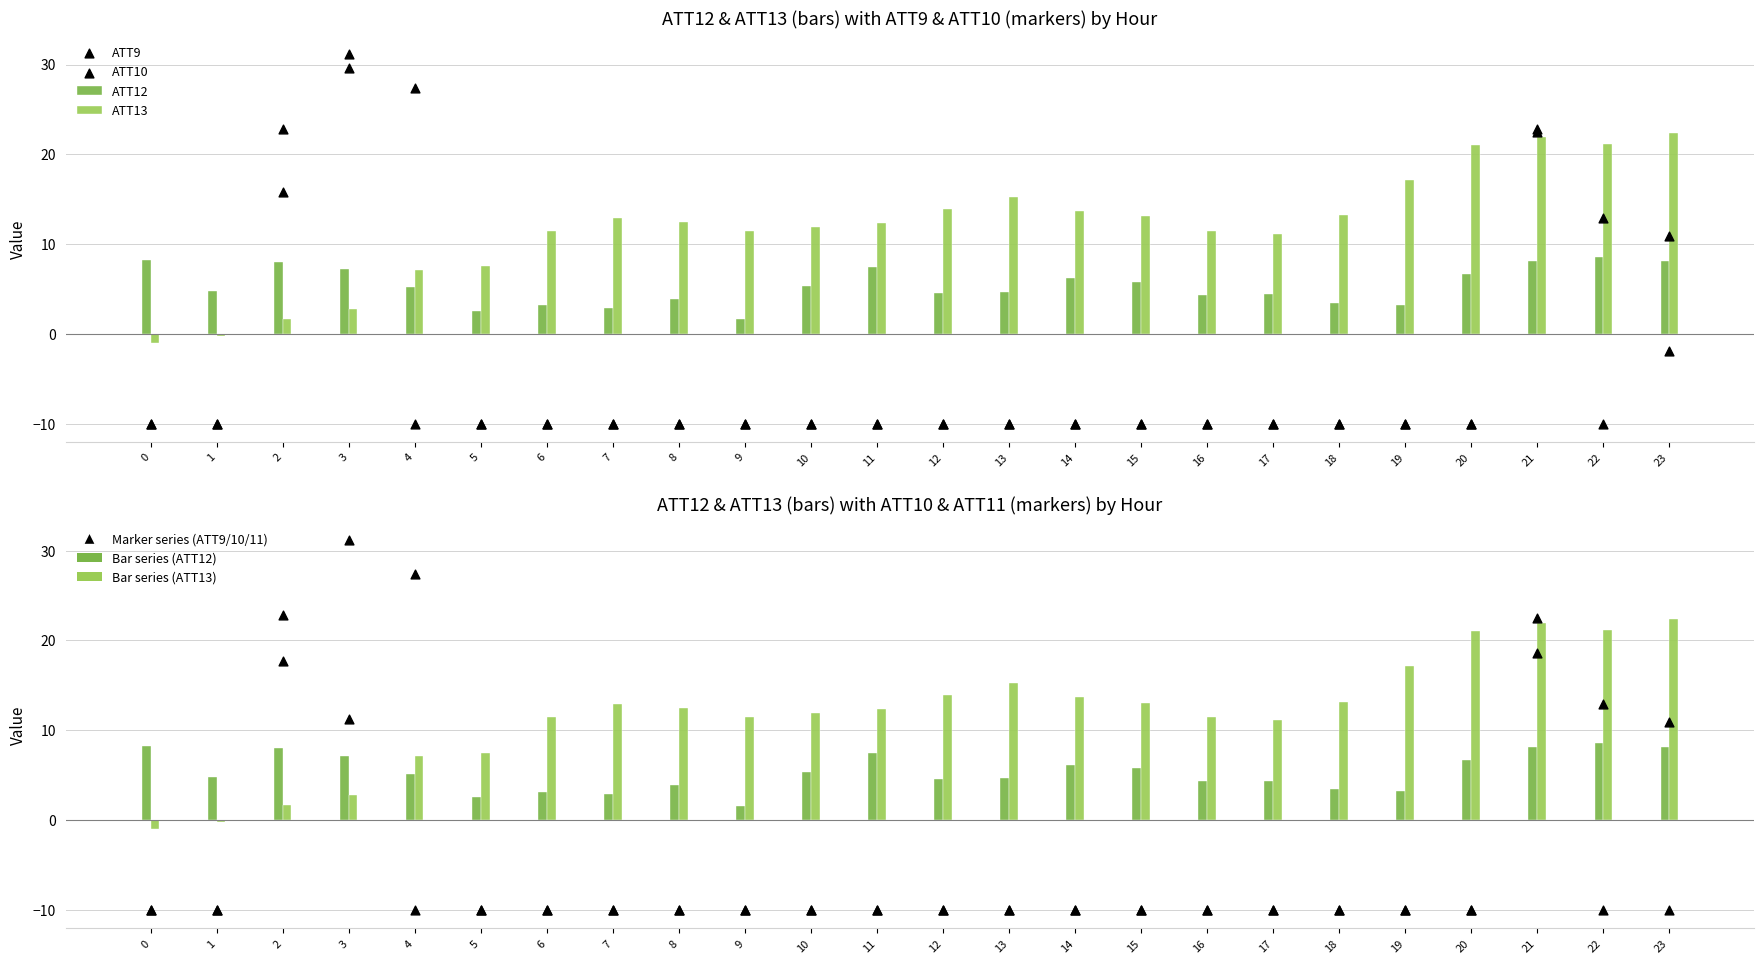

Which series has the largest total across all categories?

ATT13